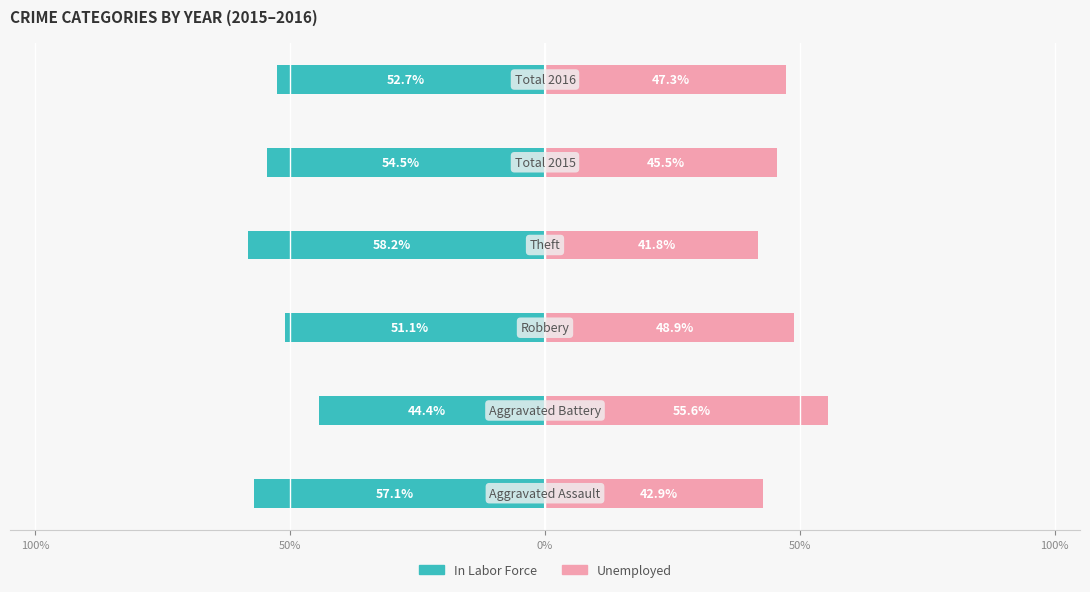

The value of In Labor Force at 100% is -88.6. True or false?

False